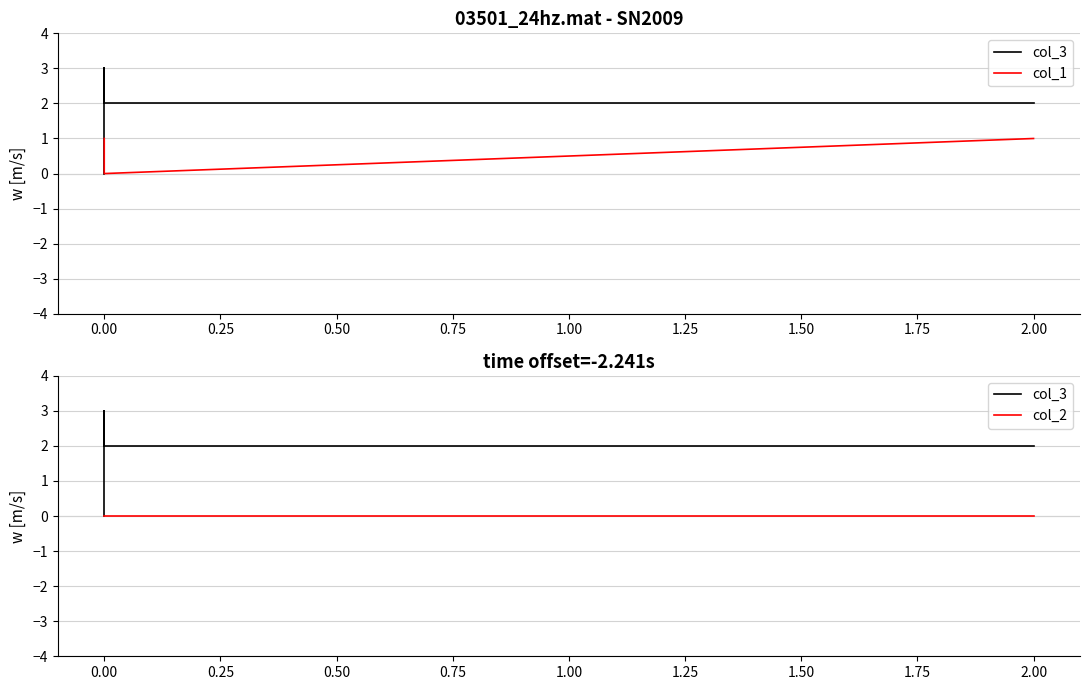

How many values in the col_3 series exceed 2?

1